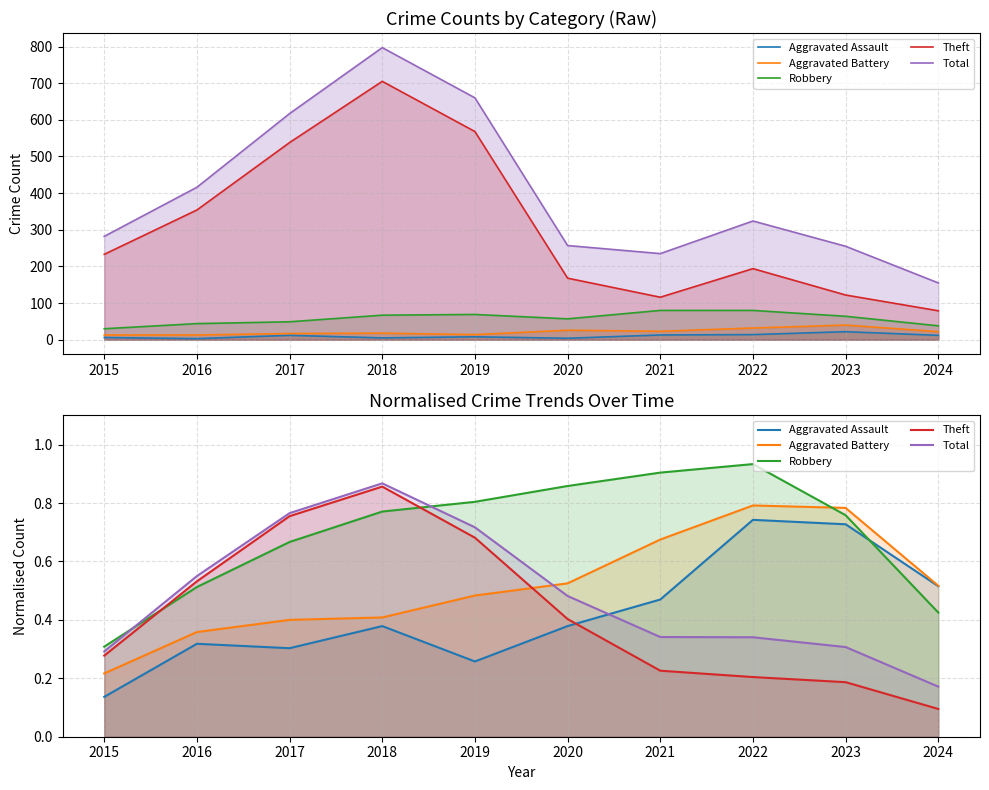

True or false: Theft has a value of 0.7 at 2019.

True